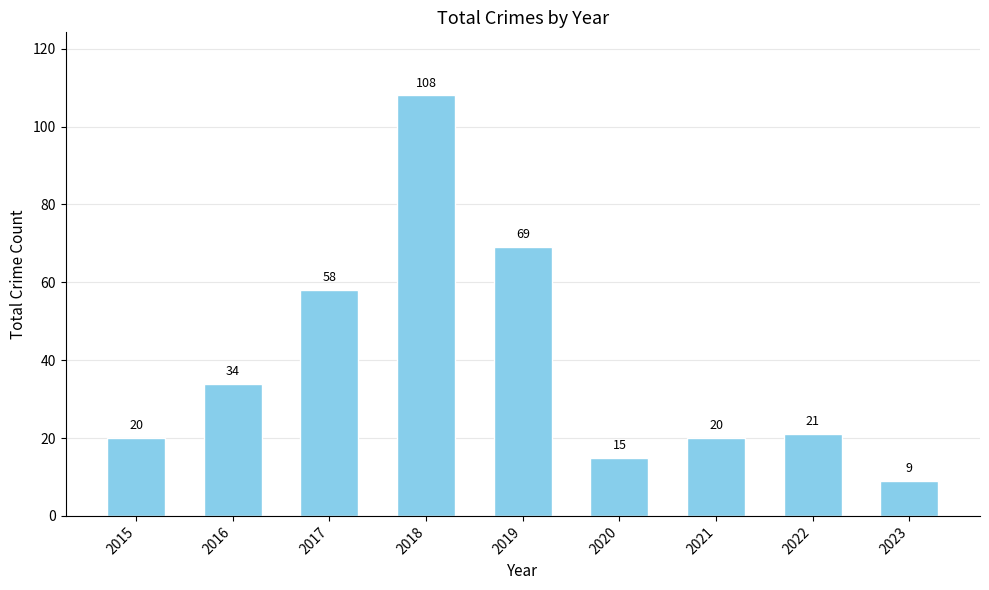

What is the sum of all values?

354